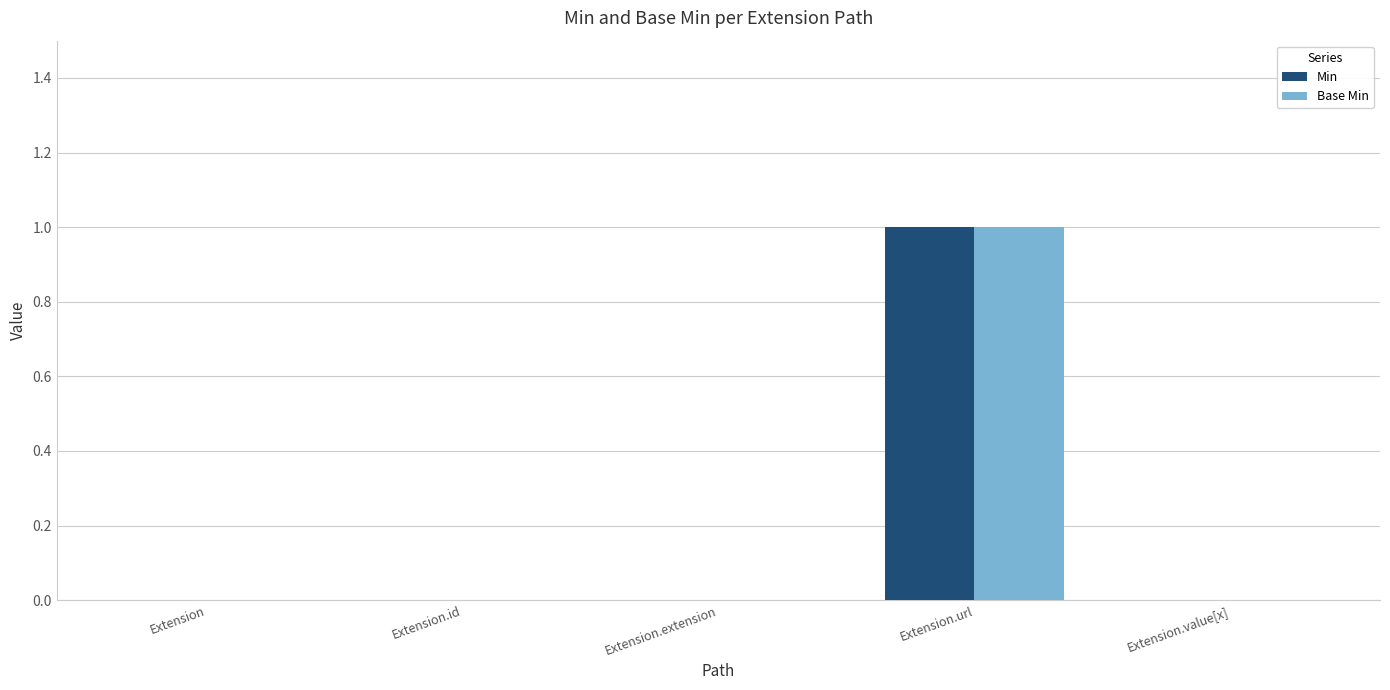

What is the maximum value shown in the chart?

1